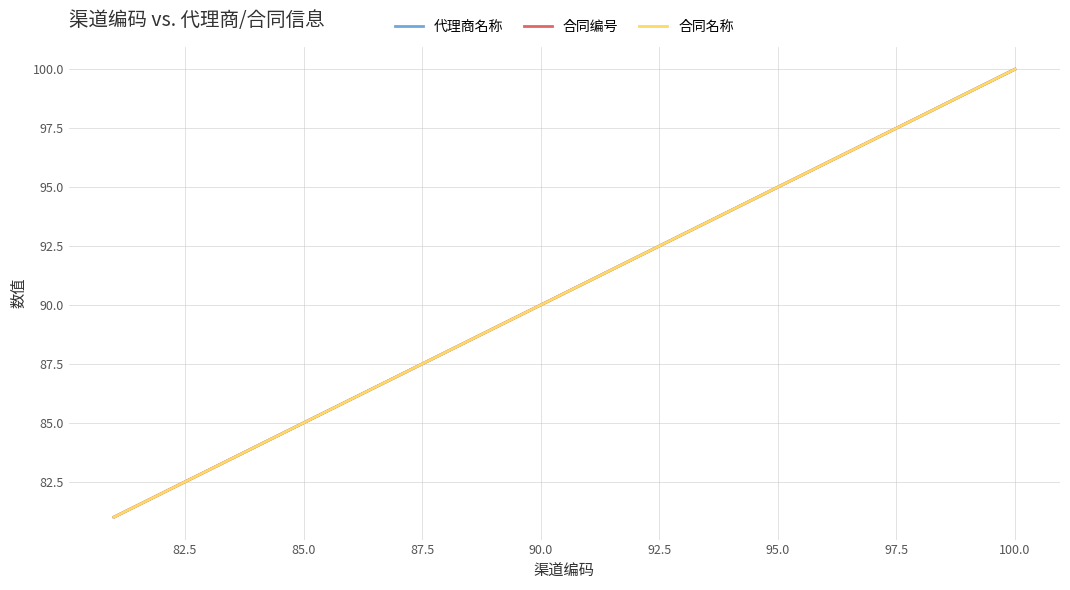

Which series has the largest range (max minus min)?

代理商名称